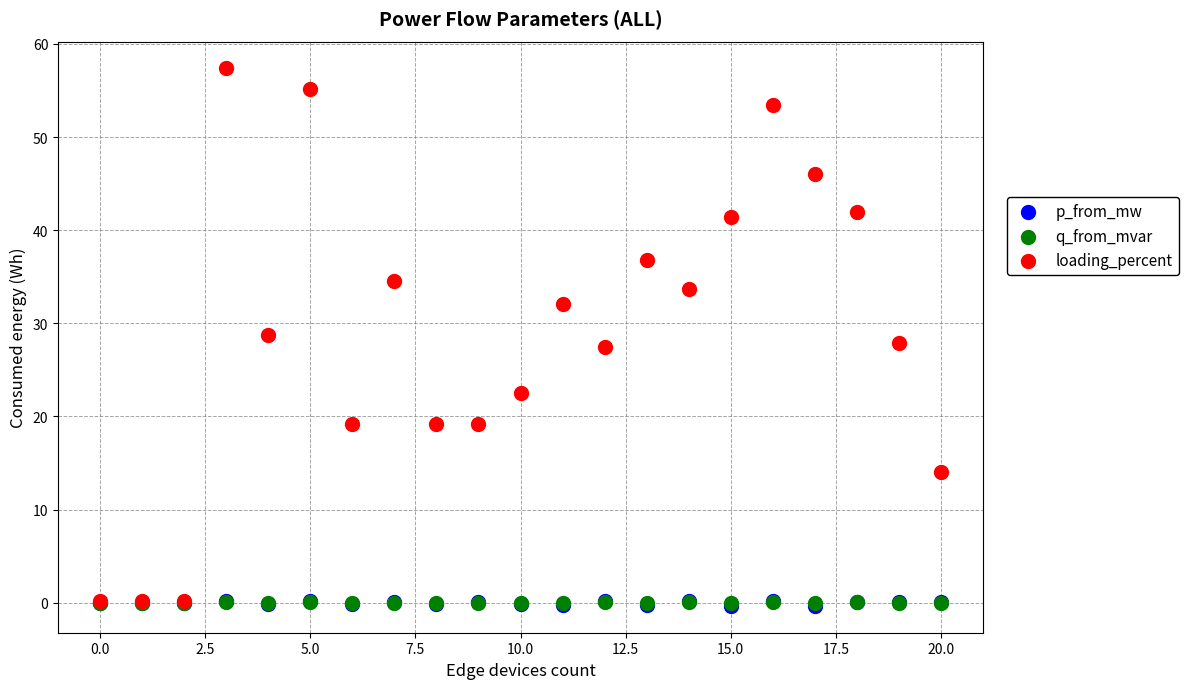

What are all the series names shown in the legend?

p_from_mw, q_from_mvar, loading_percent